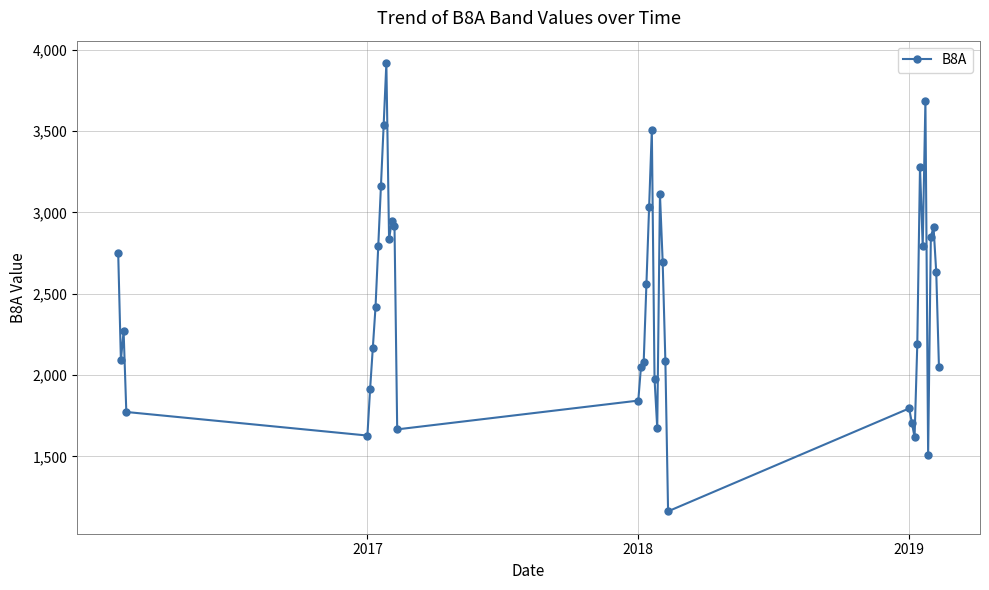

What is the sum of all values?

97596